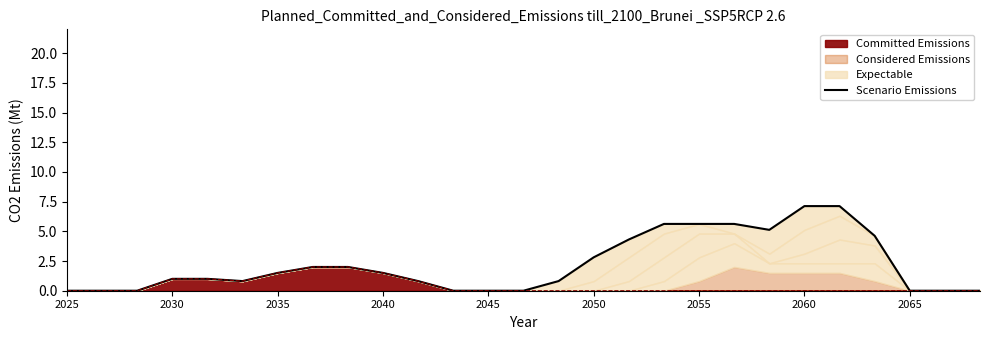

What is the maximum value for Committed Emissions?

2.0